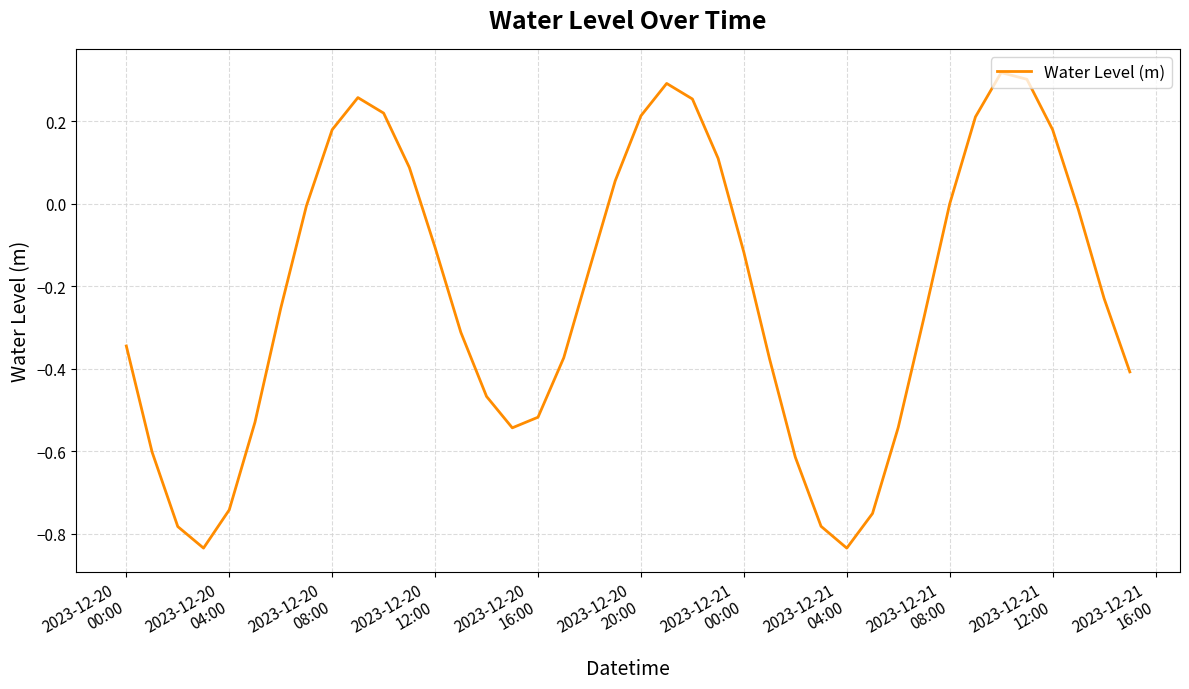

Does the chart have visible grid lines?

Yes